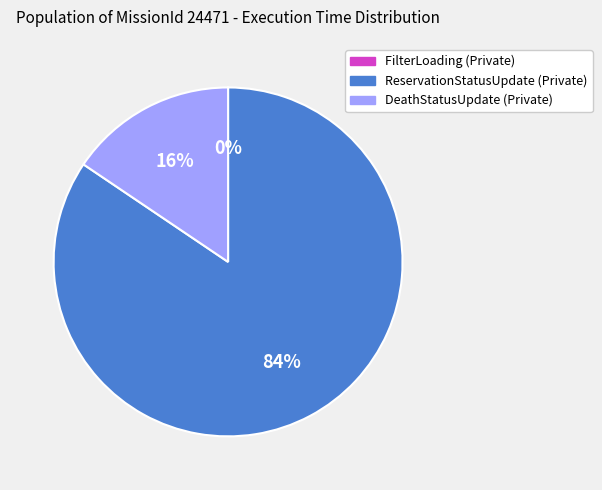

What is the largest slice in the pie chart?

ReservationStatusUpdate (Private)